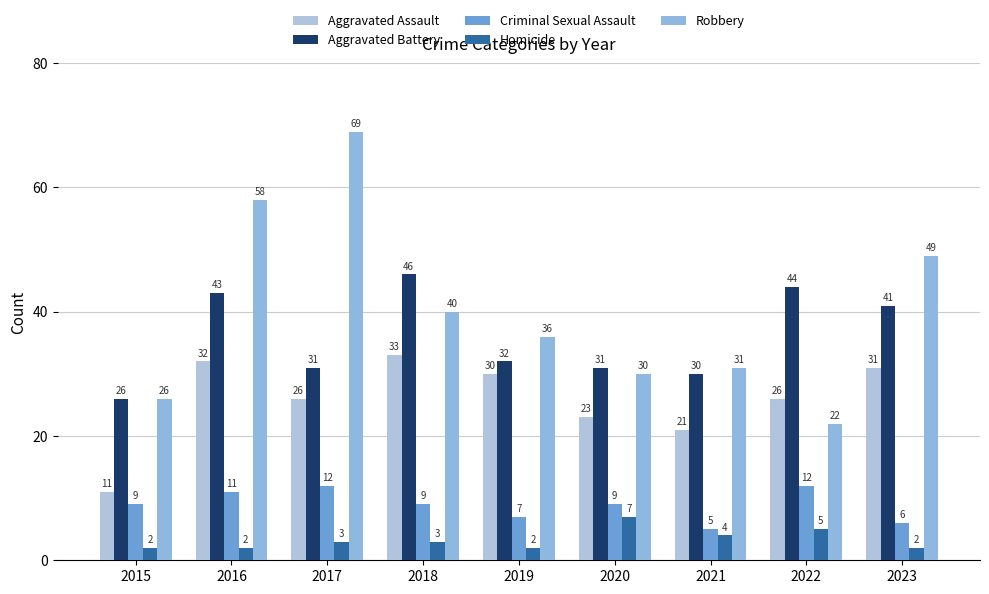

What is the total value across all series at 2020?

100